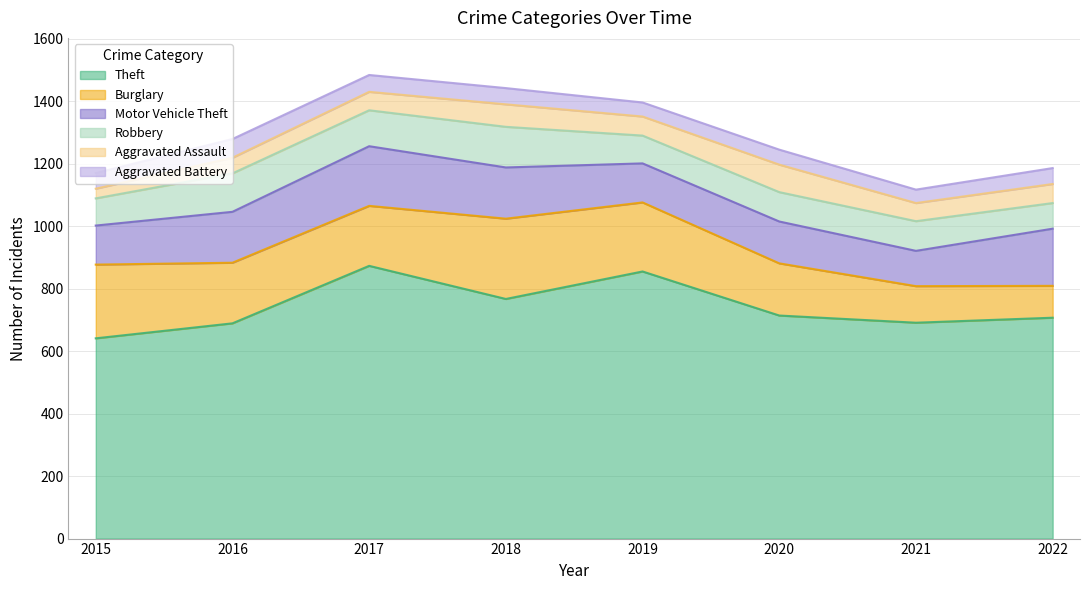

At which category does the chart reach its minimum across all series?

2015